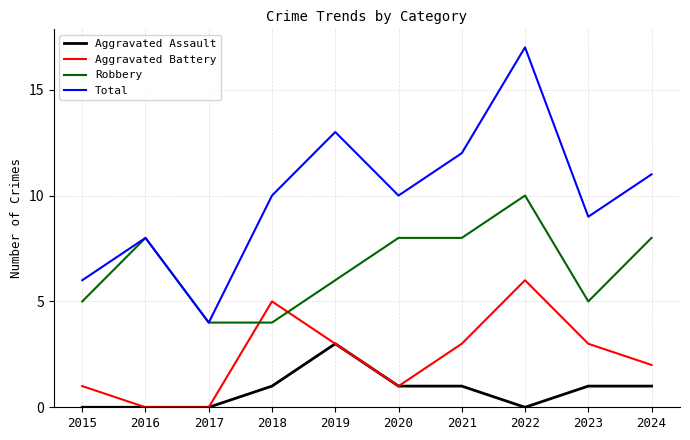

At which category is the sum across all series the highest?

2022